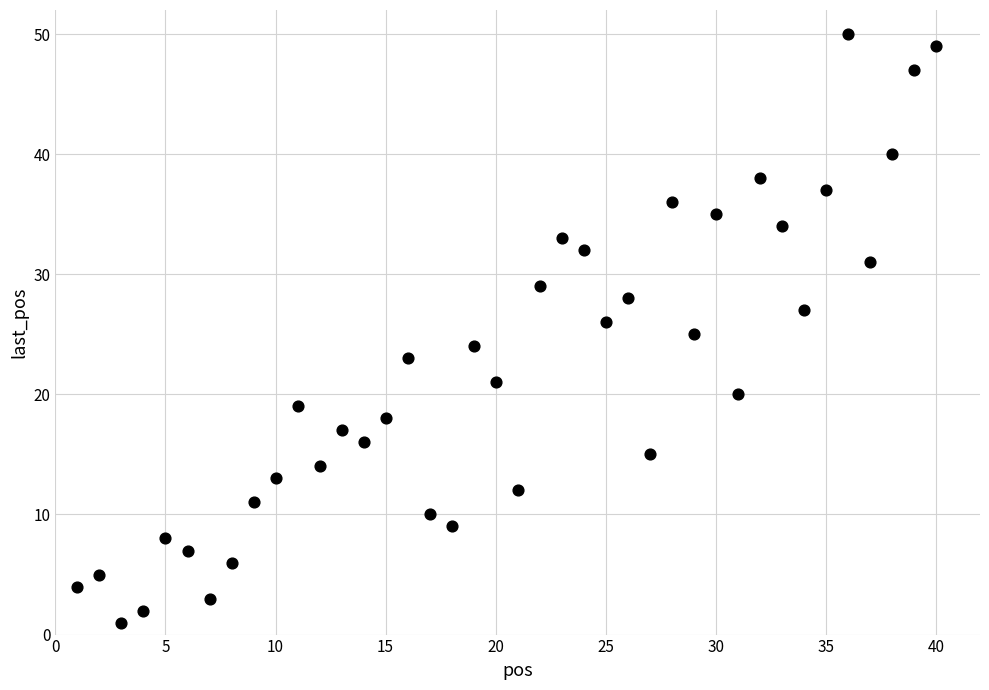

What is the range of X values (max minus min)?

39